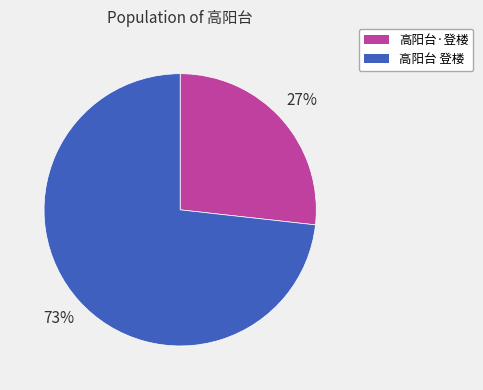

Which category has the smallest portion of the pie?

高阳台·登楼